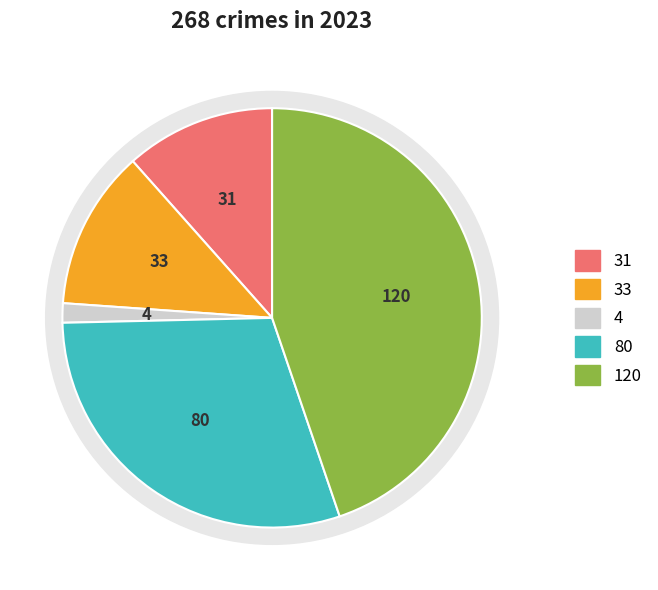

Is Theft the majority of the pie?

No